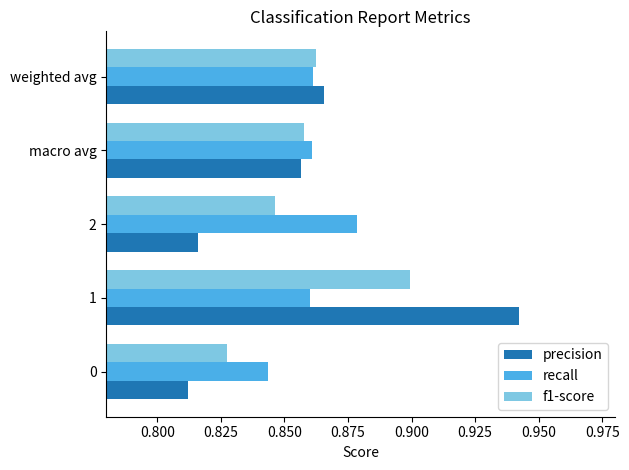

The value of recall at weighted avg is 0.2. True or false?

False